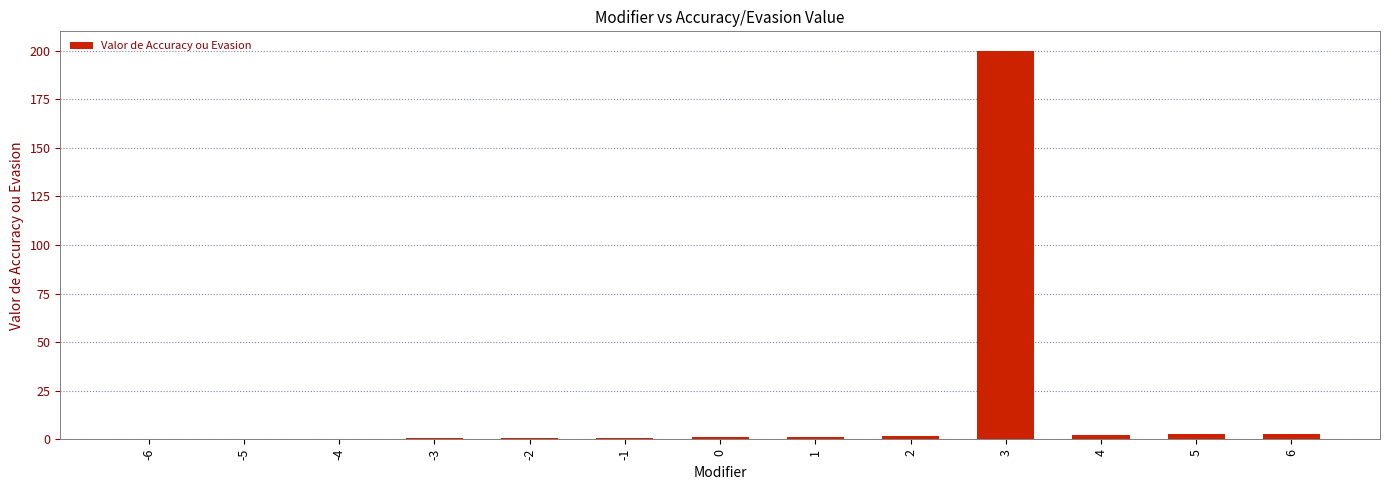

What is the sum of all values?

215.0